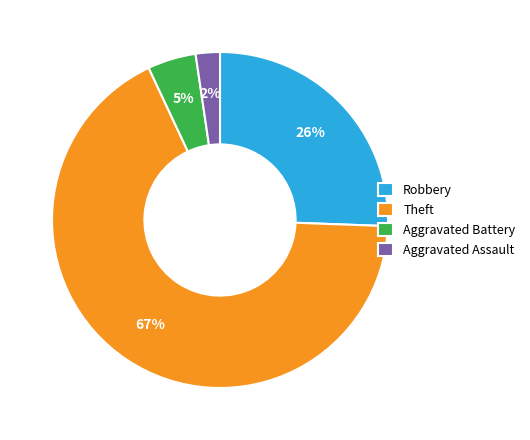

Which slice is the smallest?

Aggravated Assault